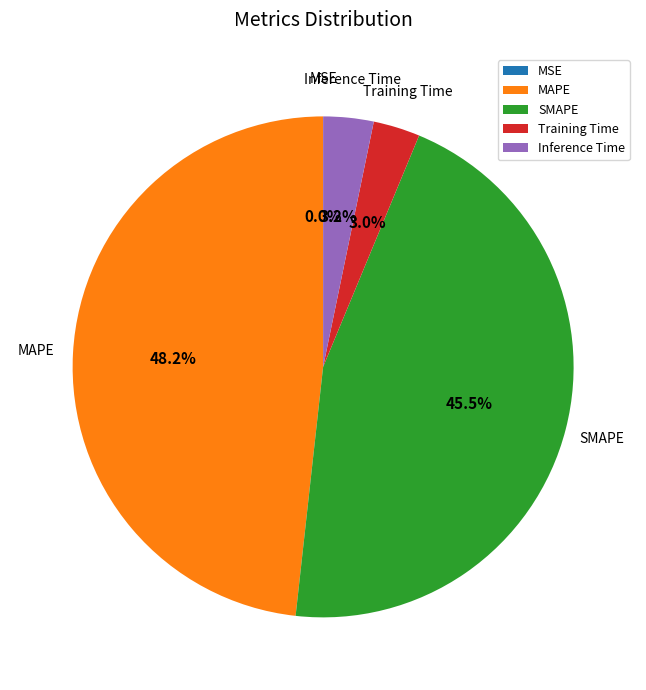

How many slices are in this pie chart?

5